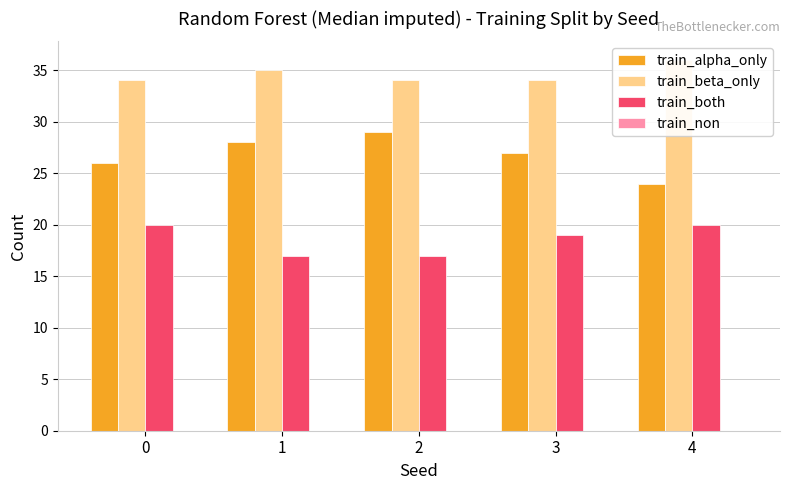

List the labels in order of train_alpha_only value, largest first.

2, 1, 3, 0, 4